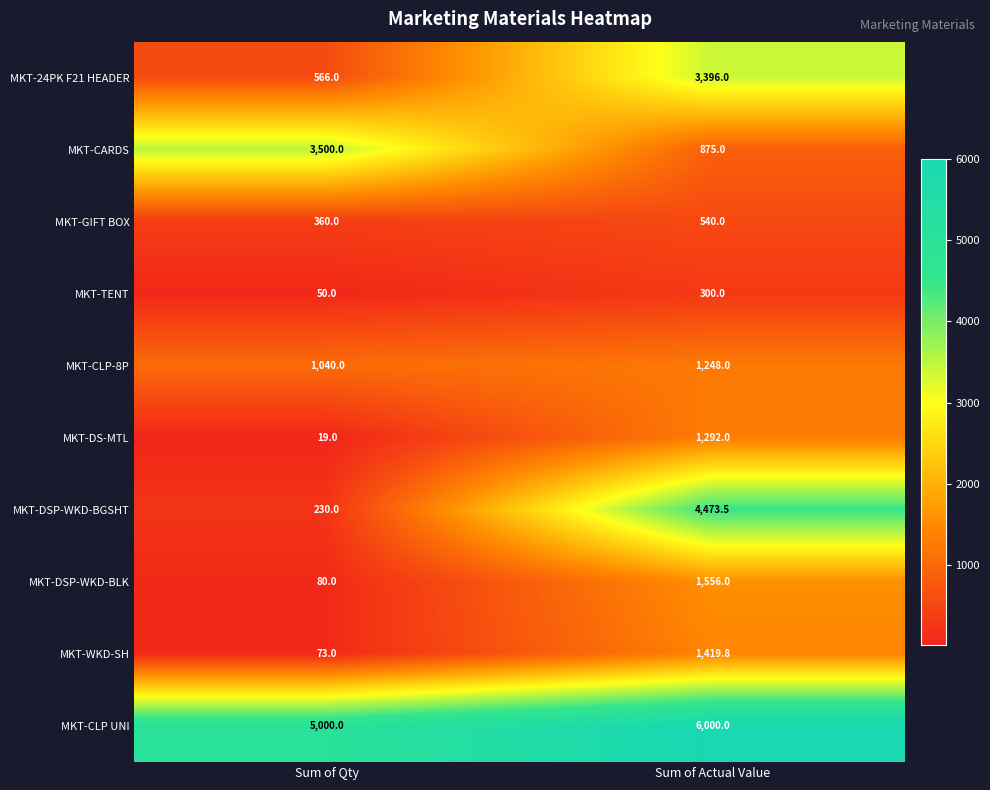

What is the difference between the MKT-WKD-SH values at Sum of Qty and Sum of Actual Value?

1346.8